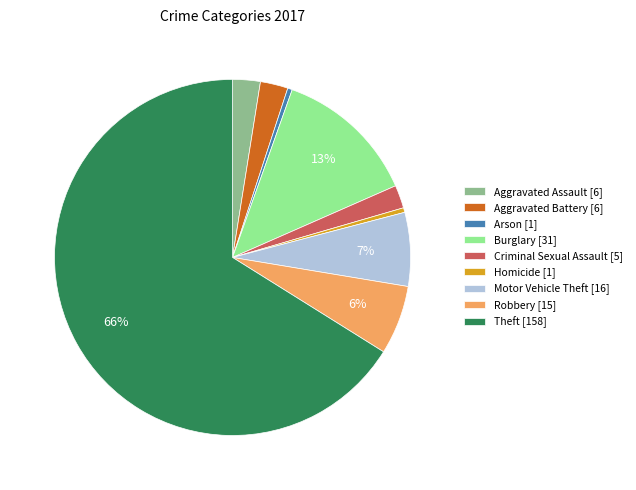

Does any single category account for the majority?

Yes